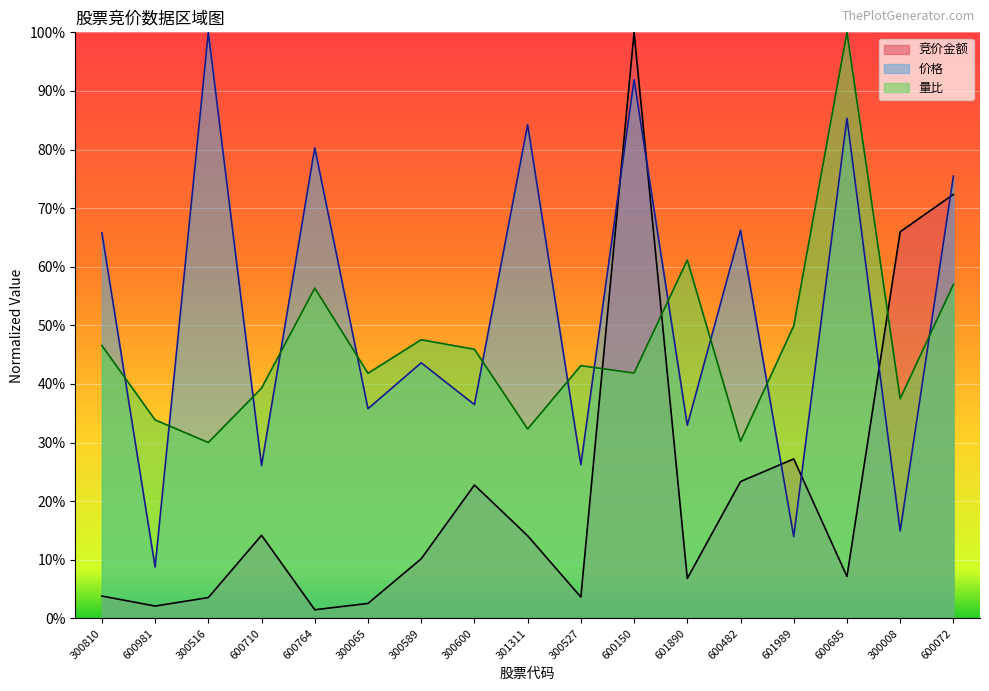

Between 600150 and 300008, which series saw the biggest shift?

价格